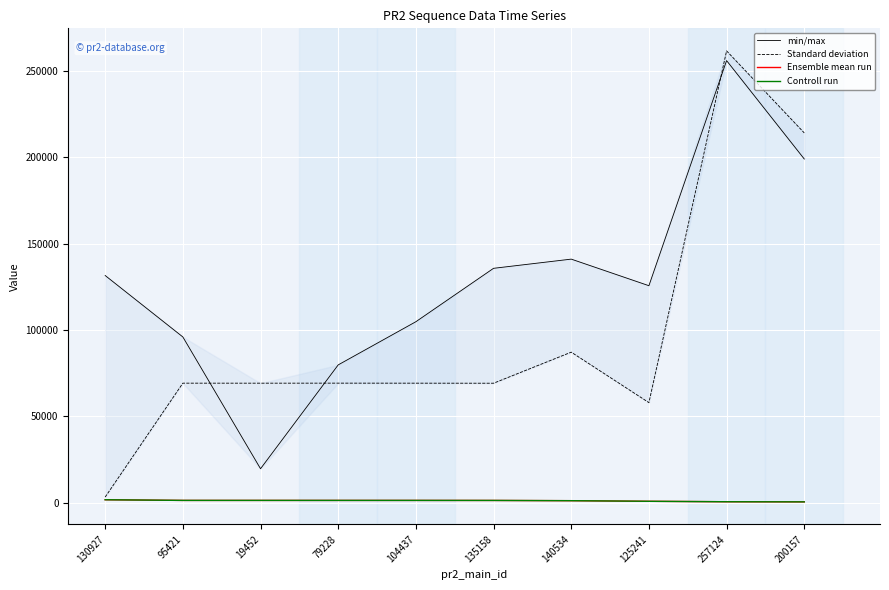

True or false: Ensemble mean run has a value of 1418 at 104437.

True